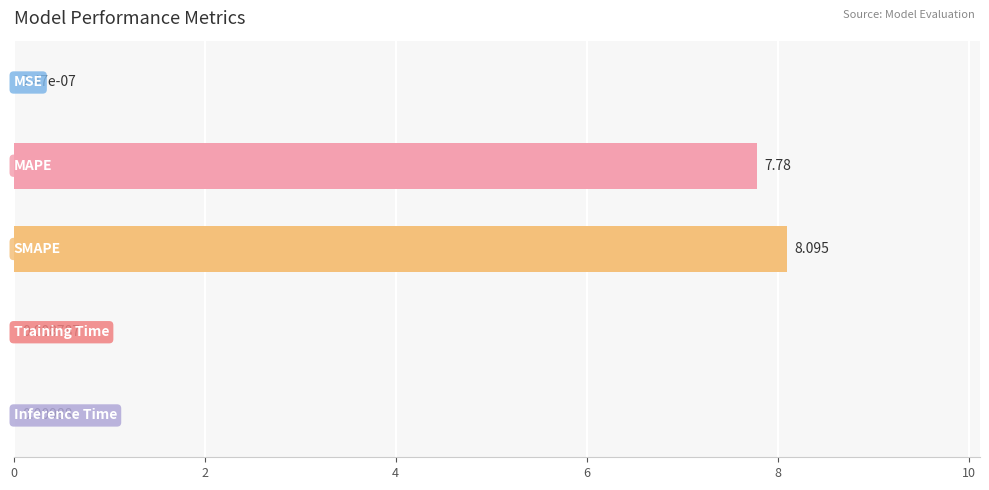

Are the bars horizontal?

Yes